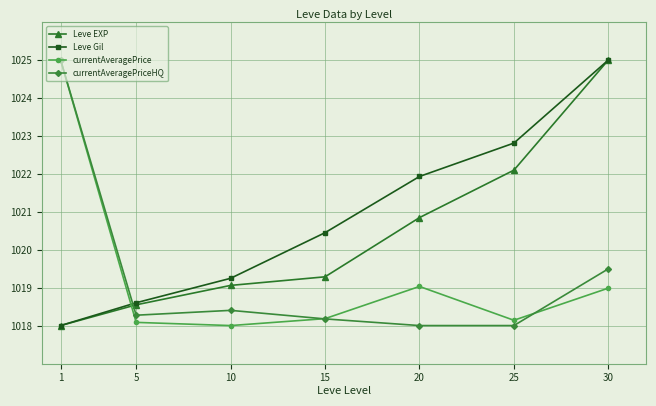

What is the total value across all series at 20?

4079.8